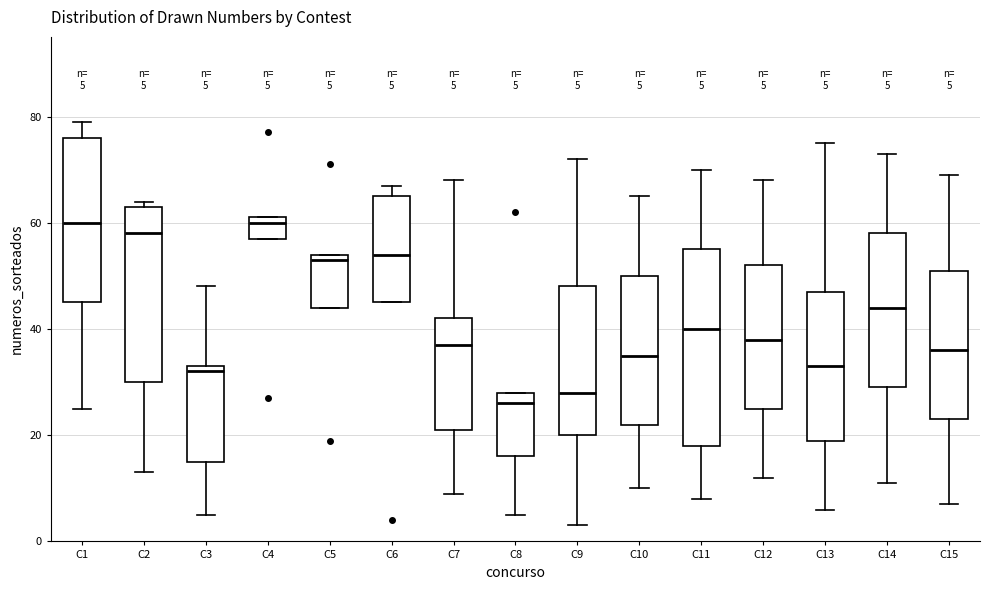

Which box is the tallest, from its lower edge to its upper edge?

C11